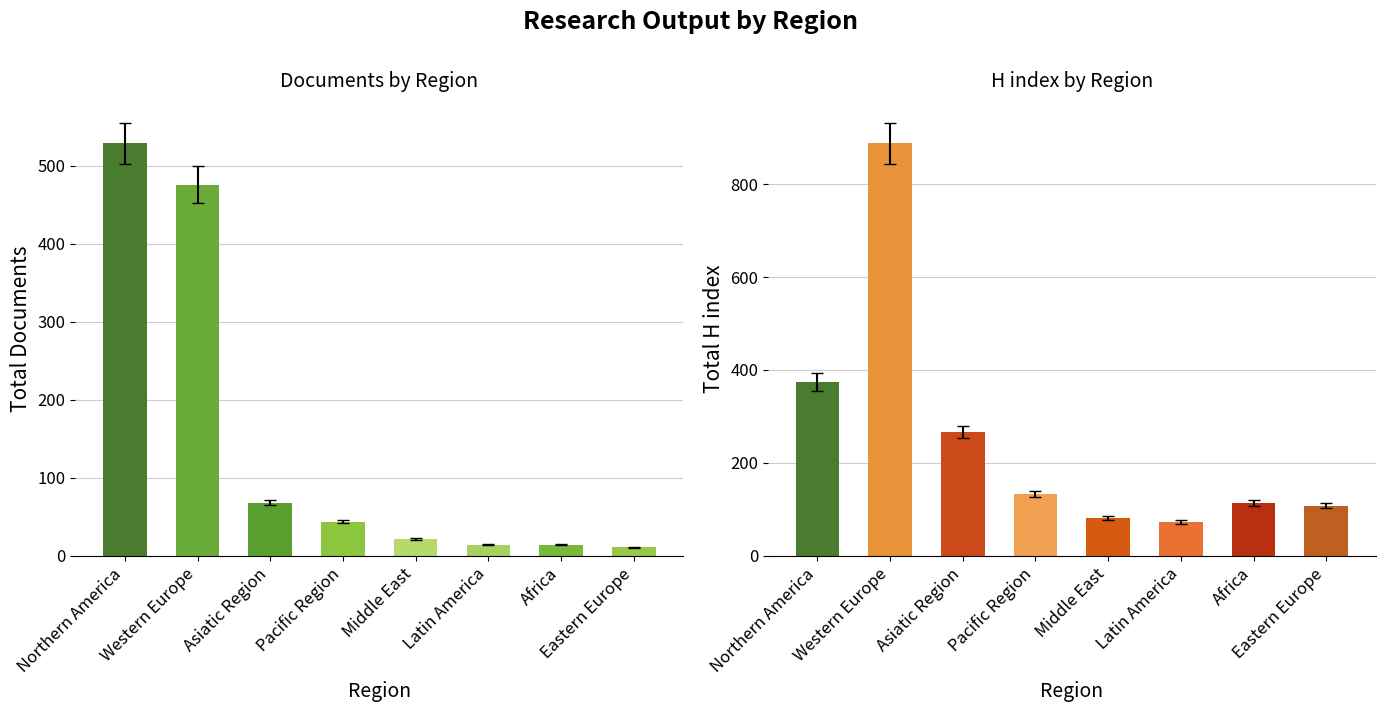

Is the value of Documents at Eastern Europe greater than the value of H index at Africa?

No